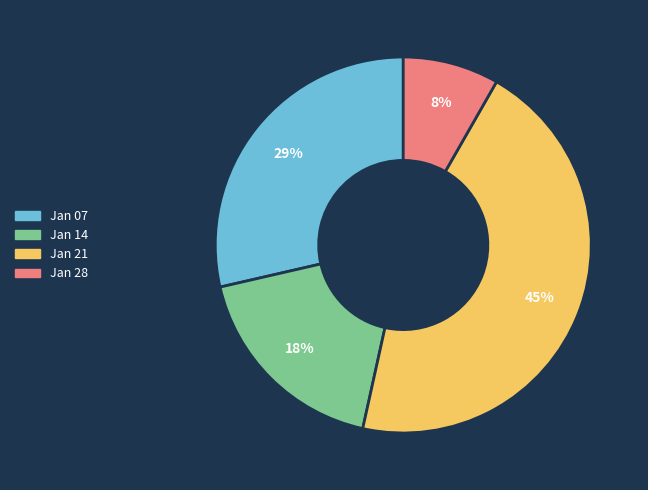

To the nearest percent, what is the average slice percentage?

25%